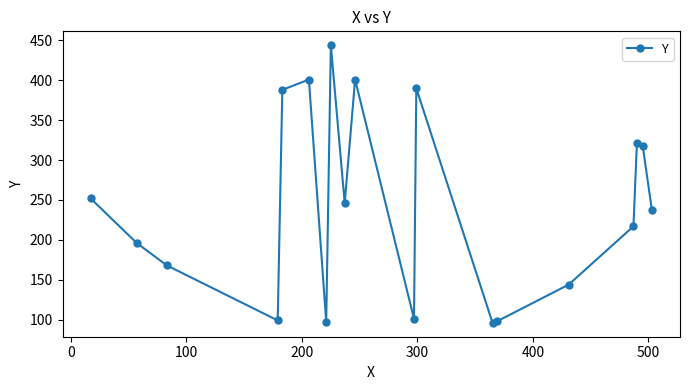

True or false: the data has more than 2 interior local peaks.

True